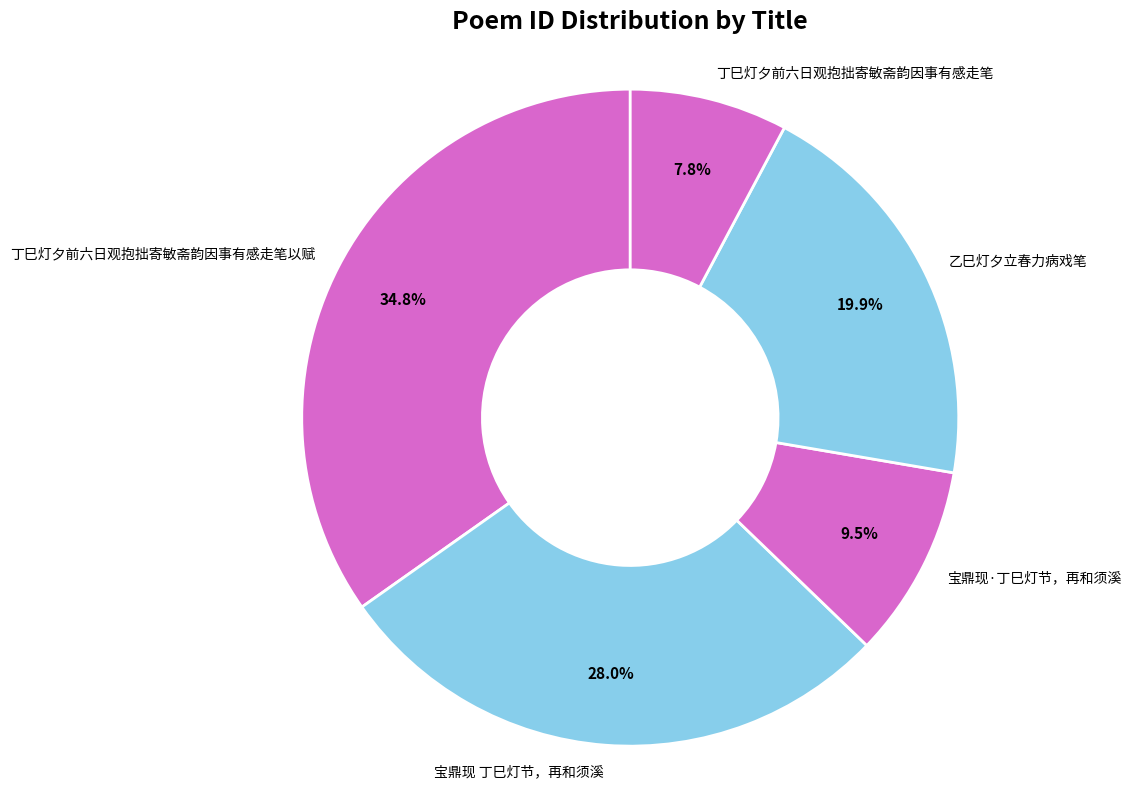

What is the ratio of the value at 宝鼎现 丁巳灯节，再和须溪 to the value at 乙巳灯夕立春力病戏笔?

1.4